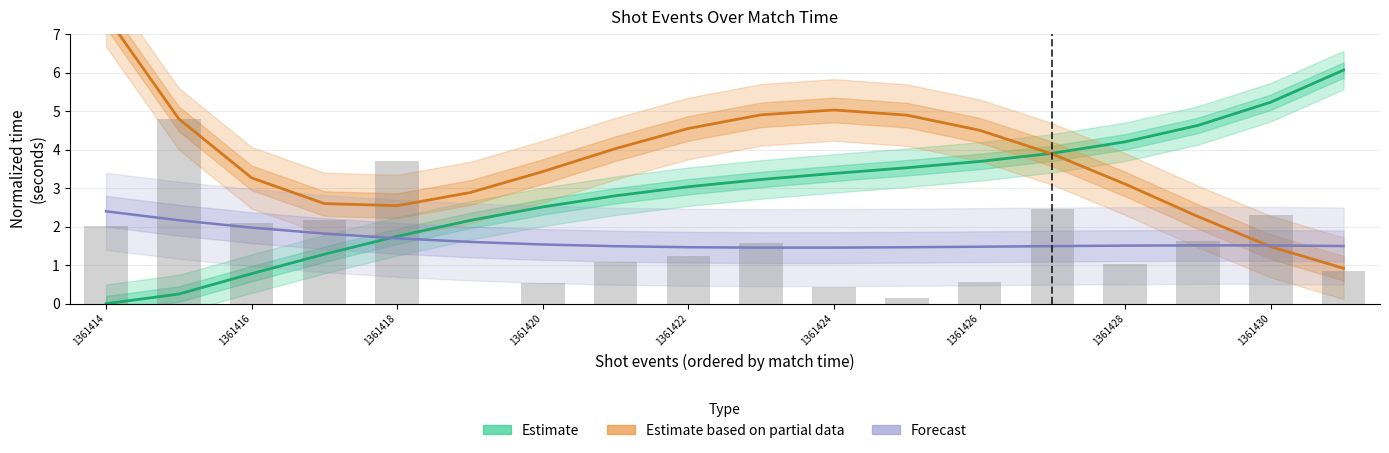

What are all the series names shown in the legend?

Estimate, Estimate based on partial data, Forecast